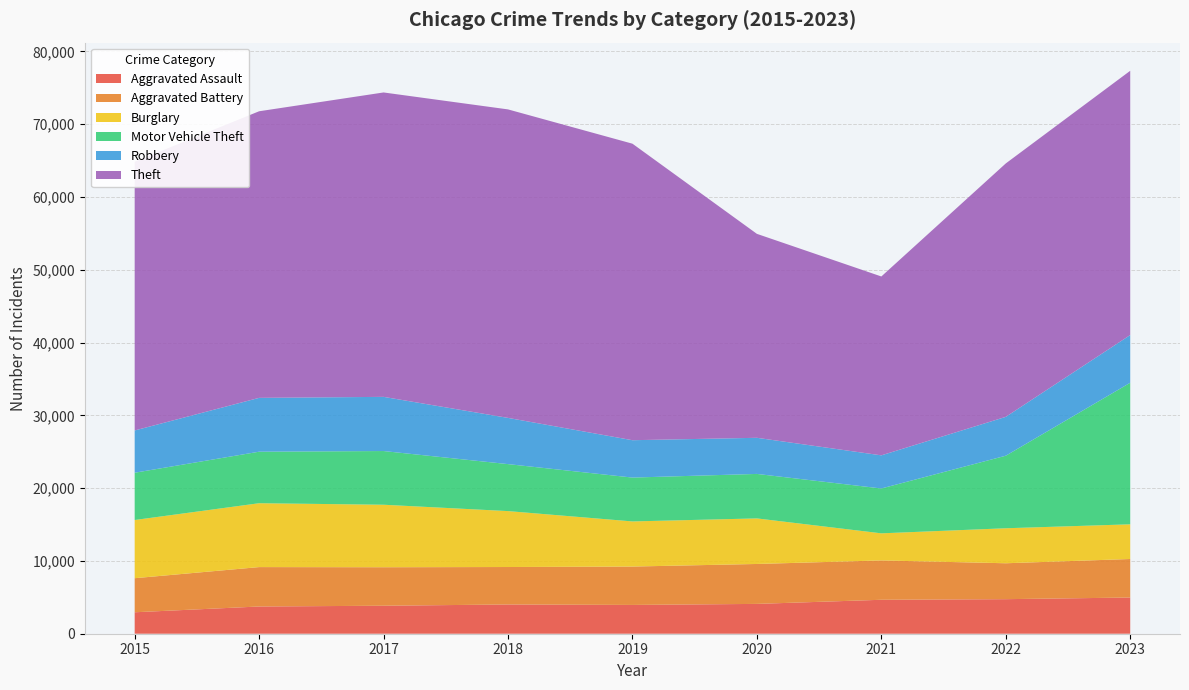

Reading left to right, what are all the values shown in this chart?

Aggravated Assault: 2015=2947	2016=3740	2017=3845	2018=4017	2019=3954	2020=4097	2021=4663	2022=4747	2023=4973
Aggravated Battery: 2015=4680	2016=5414	2017=5288	2018=5147	2019=5273	2020=5486	2021=5406	2022=4933	2023=5292
Burglary: 2015=7994	2016=8775	2017=8587	2018=7682	2019=6200	2020=6259	2021=3722	2022=4809	2023=4765
Motor Vehicle Theft: 2015=6495	2016=7077	2017=7376	2018=6454	2019=6024	2020=6110	2021=6162	2022=9965	2023=19448
Robbery: 2015=5807	2016=7396	2017=7443	2018=6349	2019=5134	2020=4963	2021=4551	2022=5338	2023=6555
Theft: 2015=36920	2016=39371	2017=41818	2018=42380	2019=40733	2020=28018	2021=24574	2022=34814	2023=36301